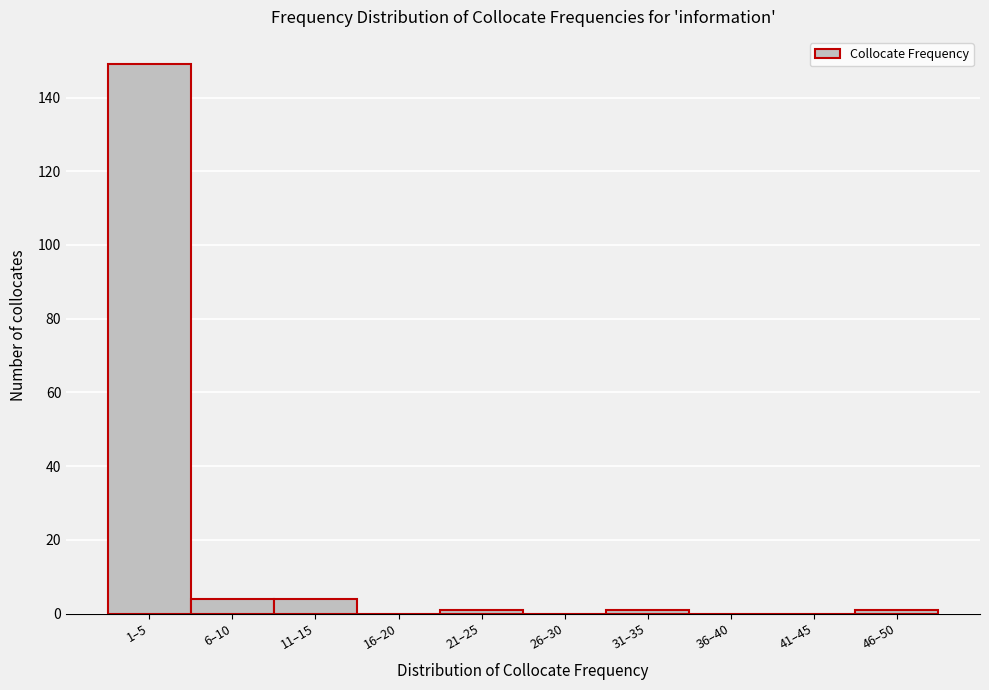

Reading right to left, transcribe all the data shown in this chart.

46–50=1	41–45=0	36–40=0	31–35=1	26–30=0	21–25=1	16–20=0	11–15=4	6–10=4	1–5=149